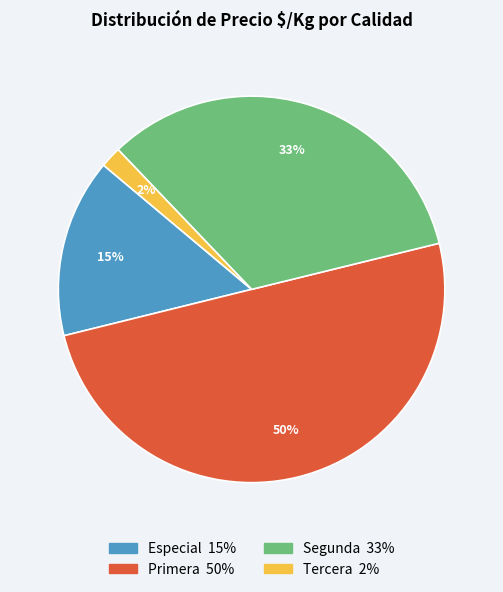

To the nearest percent, what is the difference between the largest and smallest slice percentages?

48%